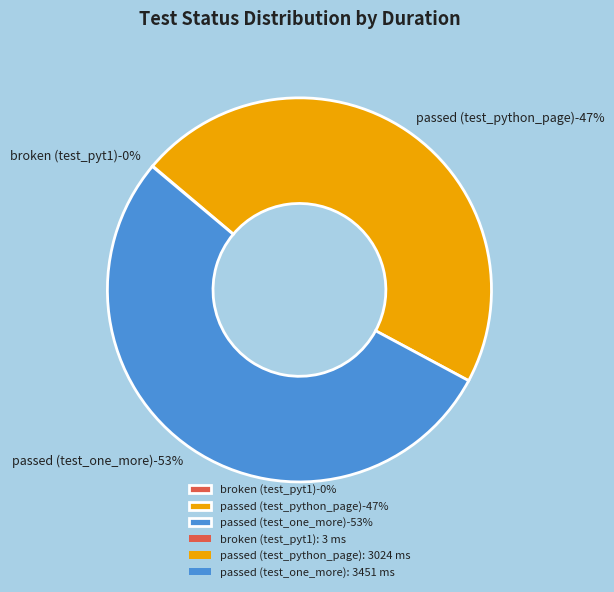

Between passed and broken, which is larger?

passed